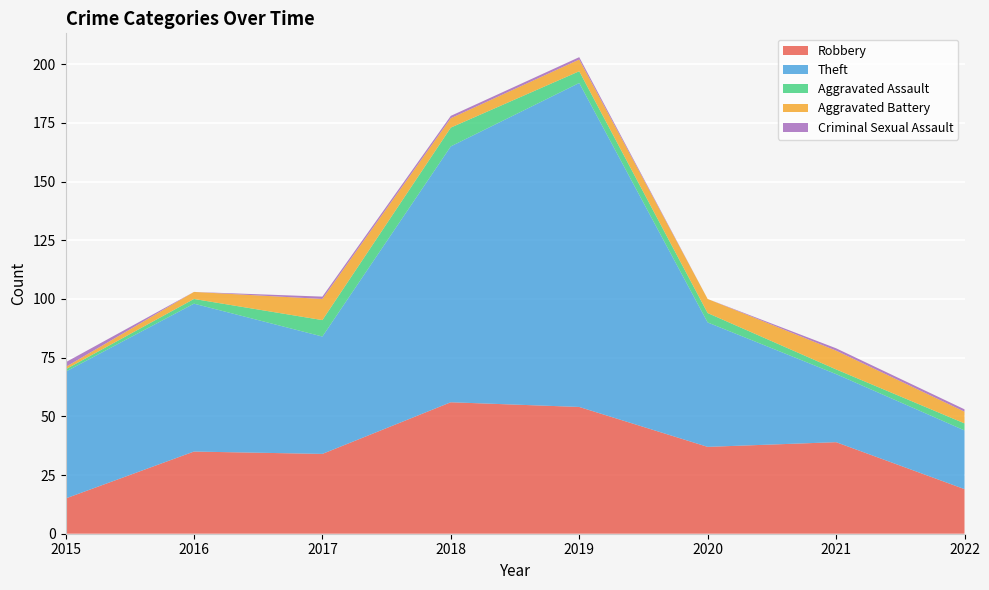

Reading left to right, what are all the values shown in this chart?

Robbery: 2015=15	2016=35	2017=34	2018=56	2019=54	2020=37	2021=39	2022=19
Theft: 2015=54	2016=63	2017=50	2018=109	2019=138	2020=53	2021=29	2022=25
Aggravated Assault: 2015=1	2016=2	2017=7	2018=8	2019=5	2020=4	2021=2	2022=3
Aggravated Battery: 2015=1	2016=3	2017=9	2018=4	2019=5	2020=6	2021=8	2022=5
Criminal Sexual Assault: 2015=2	2016=0	2017=1	2018=1	2019=1	2020=0	2021=1	2022=1